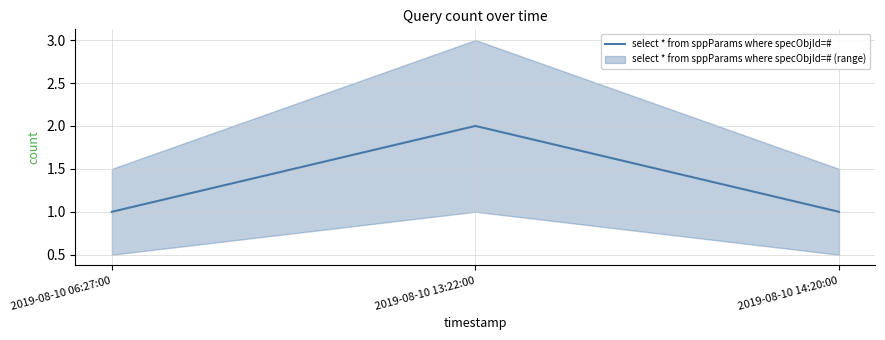

What is the value of the 3rd point from the left?

1